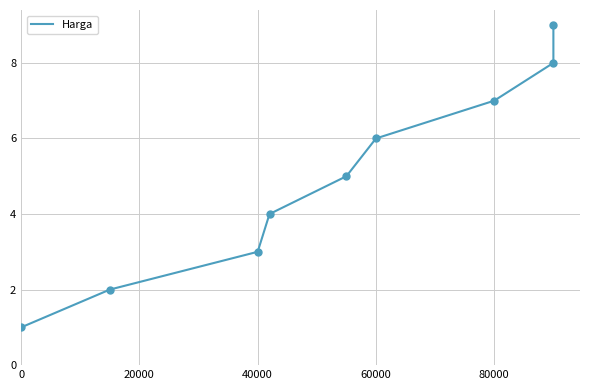

True or false: the data has more than 0 interior local peaks.

False